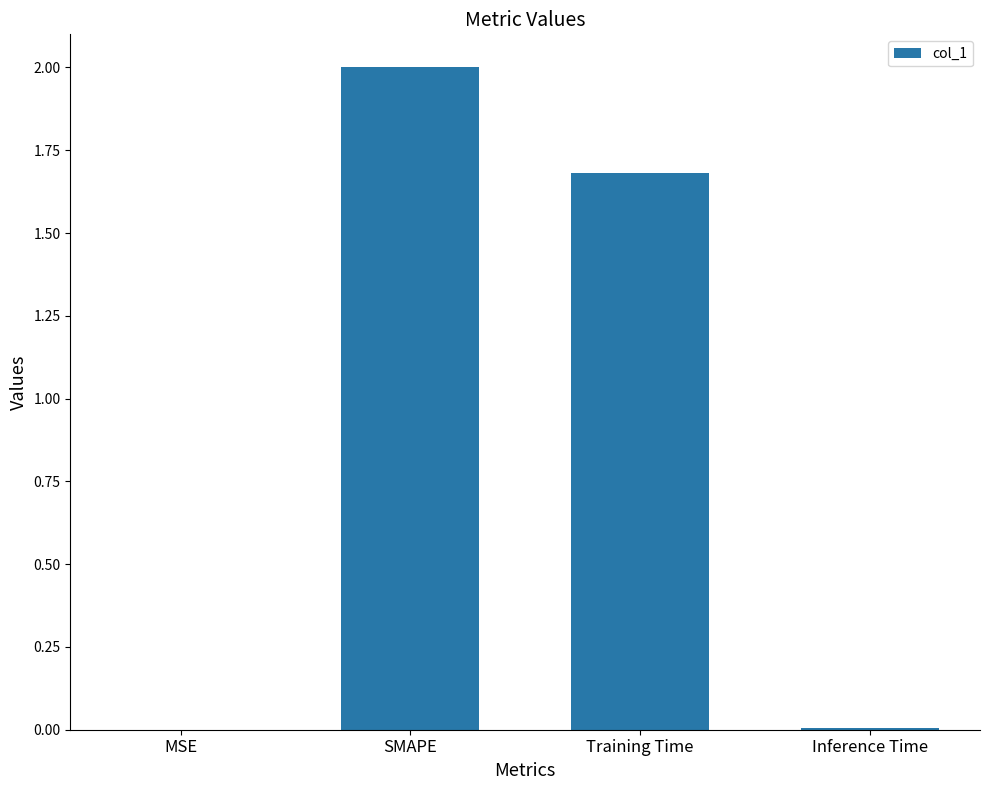

True or false: the data shows 0.9 at SMAPE.

False